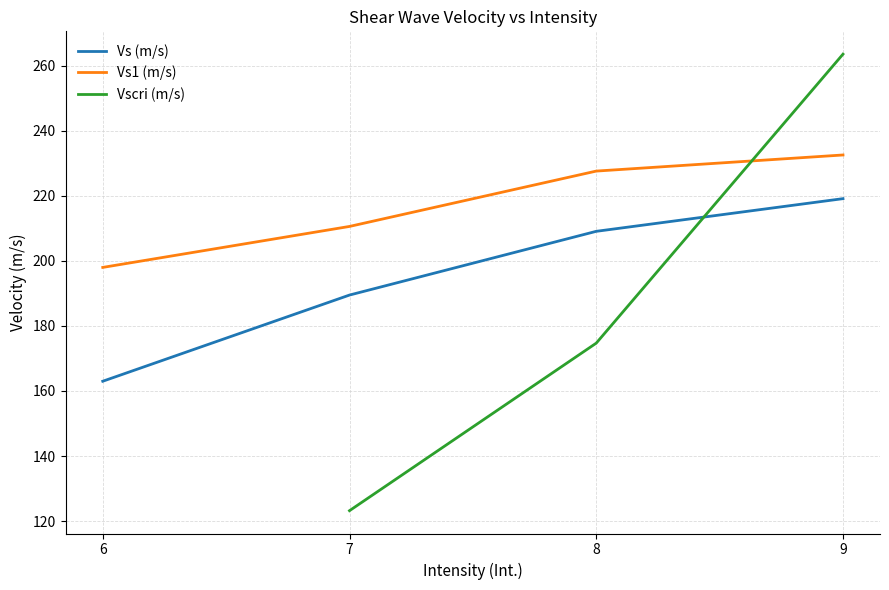

How many values in the Vs (m/s) series are below 209?

2